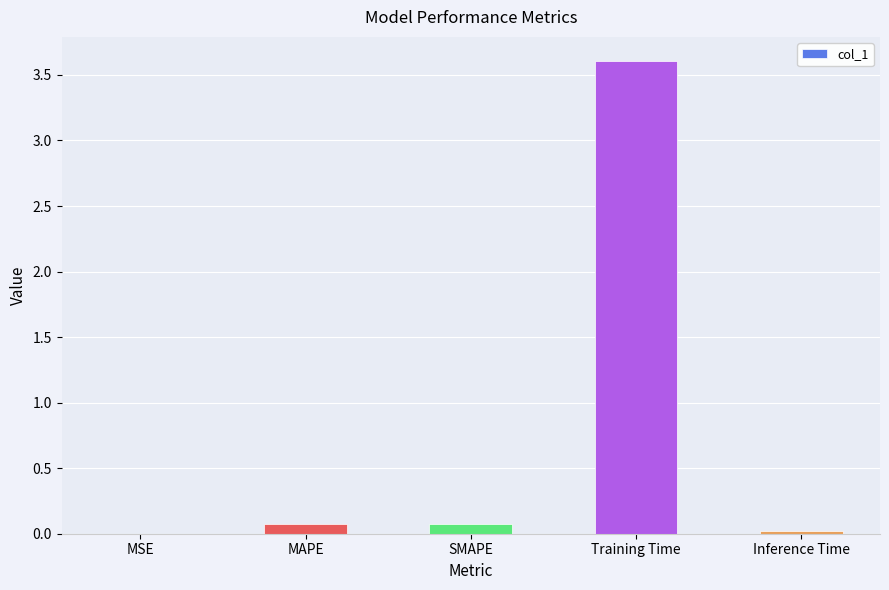

The value at Training Time is 3.6. True or false?

True